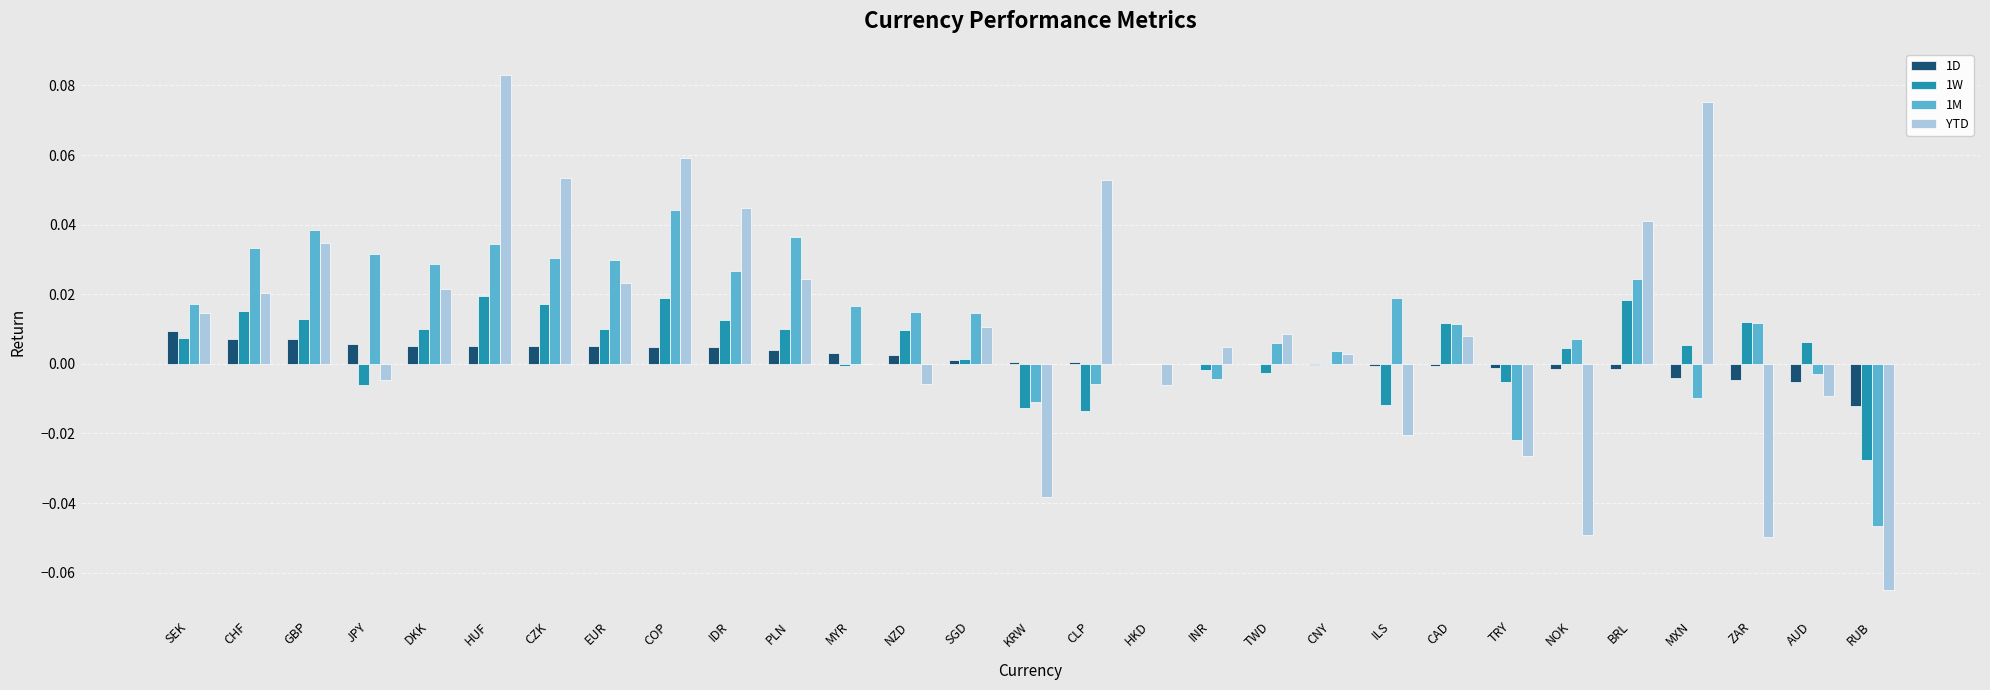

Which series has the largest range (max minus min)?

YTD